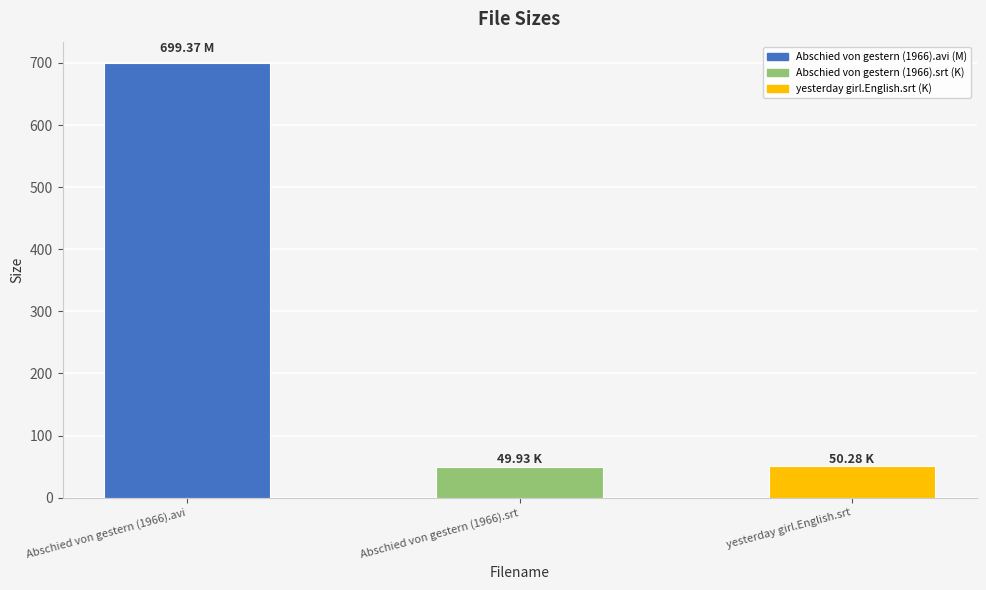

Is it true that the value at Abschied von gestern (1966).avi is 699.4?

True